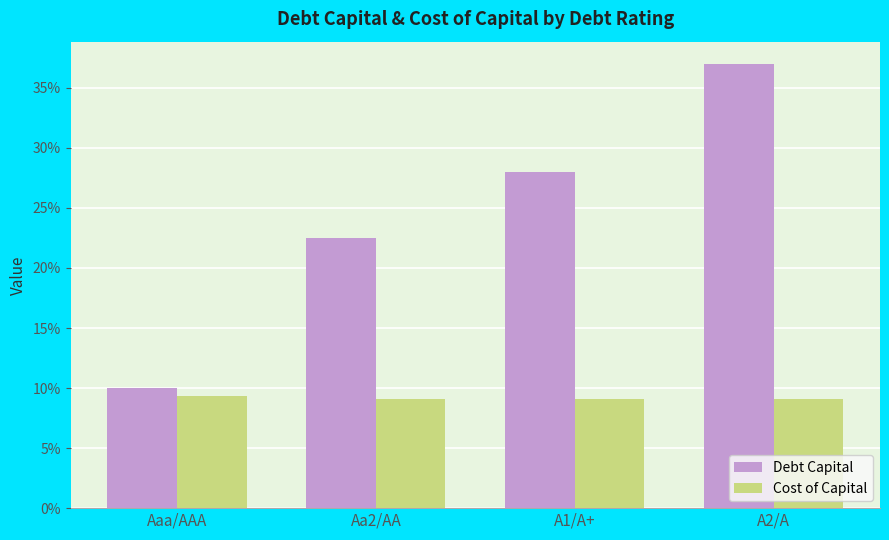

Are the bars grouped side by side (vs. stacked)?

Yes